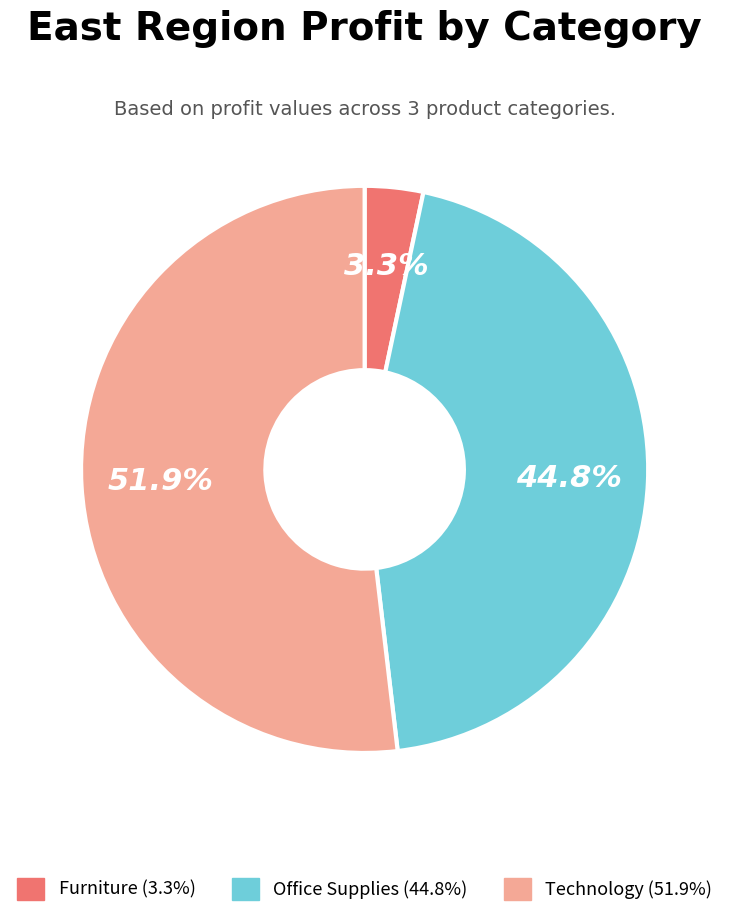

The Technology slice represents 61% of the pie. True or false?

False